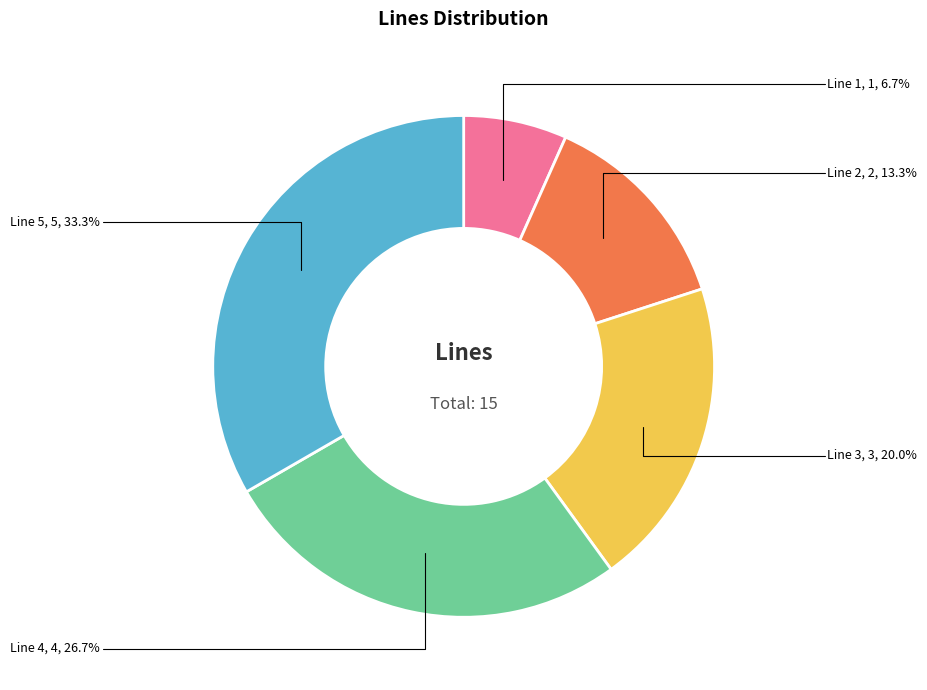

Do Line 4 and Line 2 together represent more than half of the pie?

No